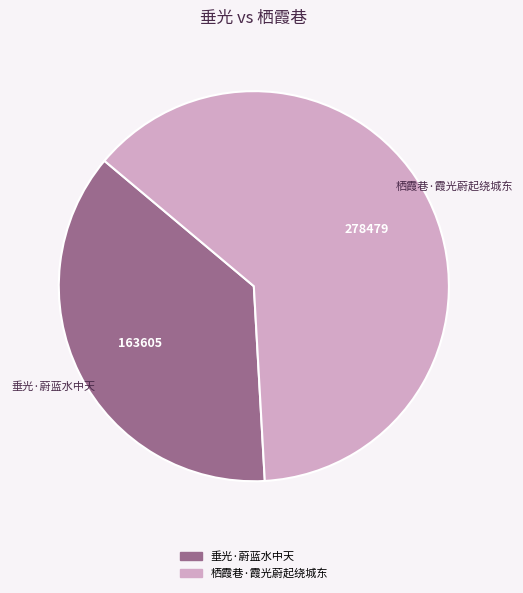

How many segments does this pie chart have?

2